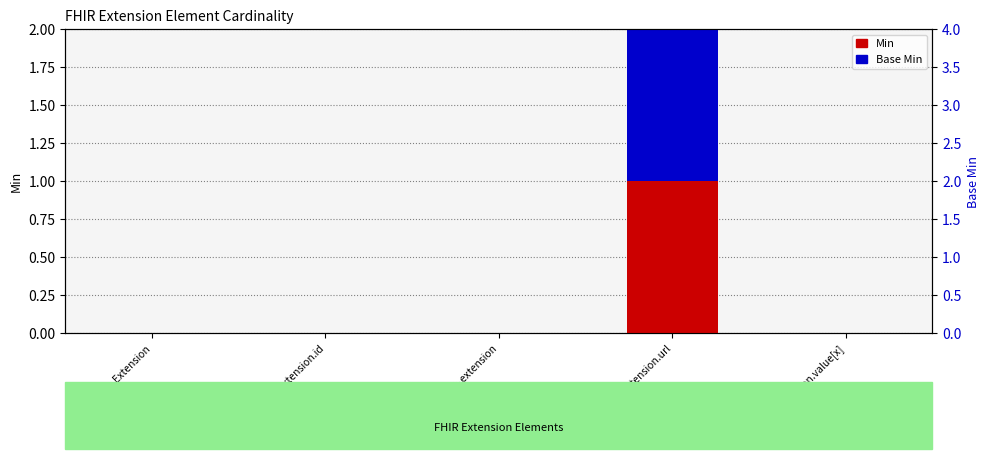

Rank the categories by Min value from lowest to highest.

Extension, Extension.id, Extension.extension, Extension.value[x], Extension.url